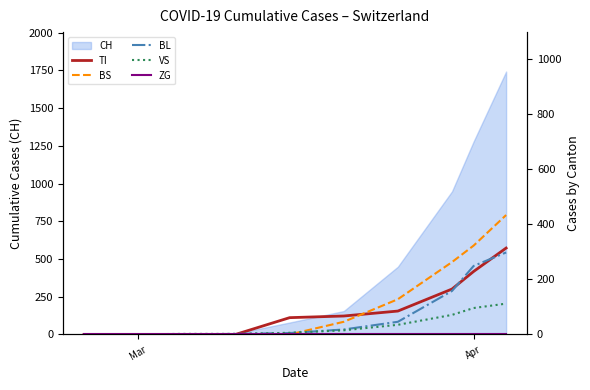

How many values in VS are above zero?

8